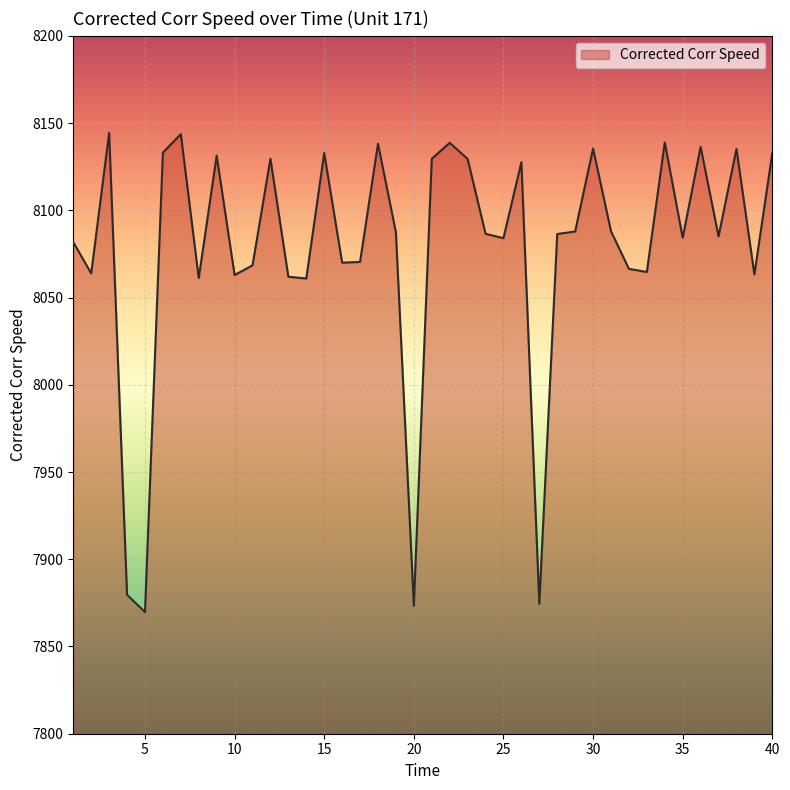

What is the smallest value displayed?

7869.7